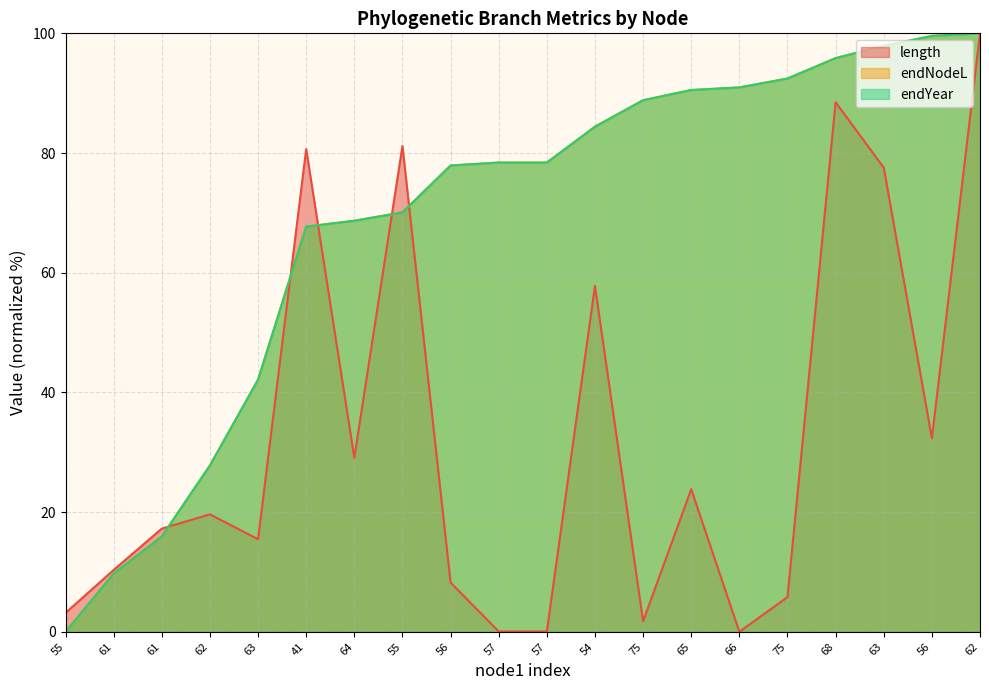

Reading left to right, extract all data points from this chart.

length: 55=3.2	61=10.3	61=17.2	62=19.6	63=15.5	41=80.7	64=29.1	55=81.2	56=8.2	57=0.1	57=0.1	54=57.8	75=1.8	65=23.8	66=0.0	75=5.8	68=88.5	63=77.6	56=32.3	62=100.0
endNodeL: 55=0.0	61=9.7	61=15.9	62=27.8	63=42.1	41=67.7	64=68.7	55=70.1	56=77.9	57=78.4	57=78.4	54=84.4	75=88.8	65=90.5	66=91.0	75=92.4	68=95.9	63=97.9	56=99.6	62=100.0
endYear: 55=0.0	61=9.7	61=15.9	62=27.8	63=42.1	41=67.7	64=68.7	55=70.1	56=77.9	57=78.4	57=78.4	54=84.4	75=88.8	65=90.5	66=91.0	75=92.4	68=95.9	63=97.9	56=99.6	62=100.0